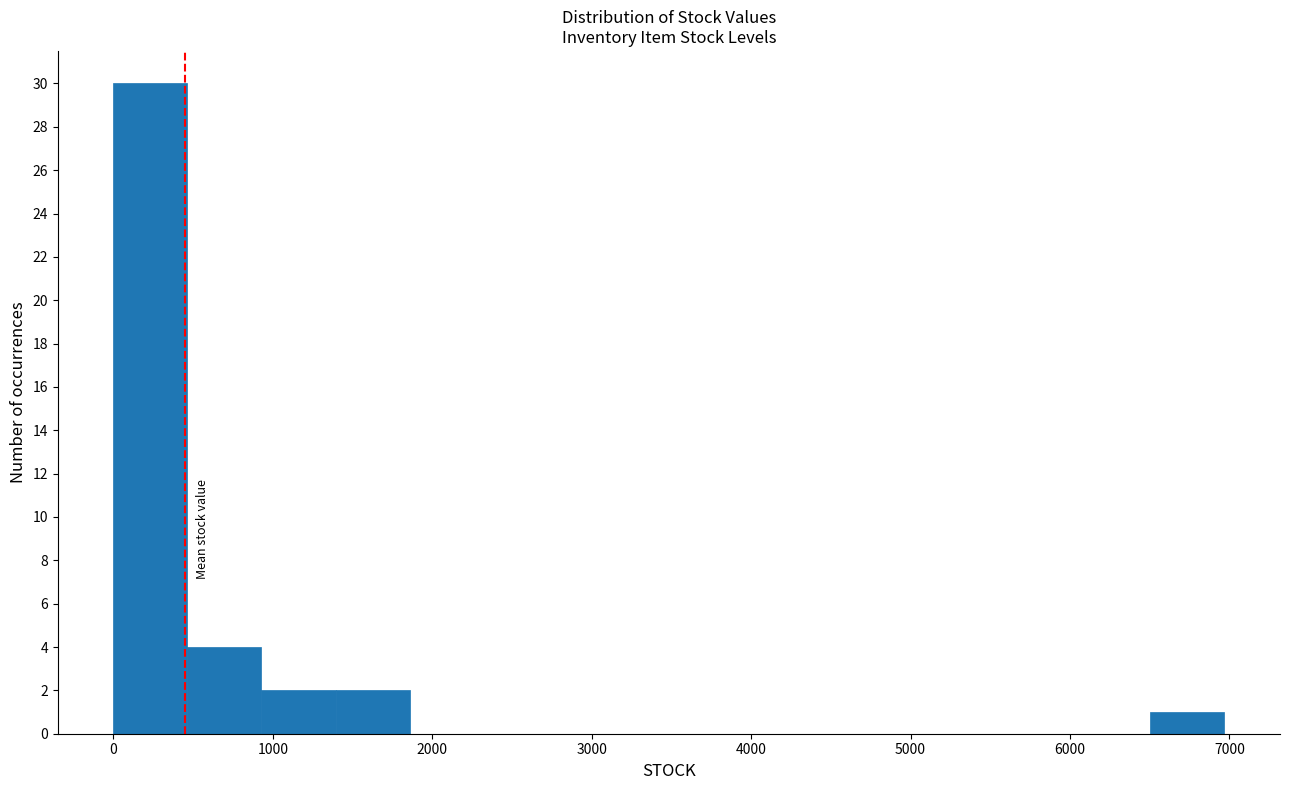

Reading left to right, transcribe this chart: for each bar, give the range it covers on the x-axis and its height. Neither the bar edges nor the heights are printed on the chart, so give them approximately, as read against the axes.

0 to 500: 30
500 to 900: 4
900 to 1400: 2
1400 to 1900: 2
1900 to 2300: 0
2300 to 2800: 0
2800 to 3300: 0
3300 to 3700: 0
3700 to 4200: 0
4200 to 4600: 0
4600 to 5100: 0
5100 to 5600: 0
5600 to 6000: 0
6000 to 6500: 0
6500 to 7000: 1